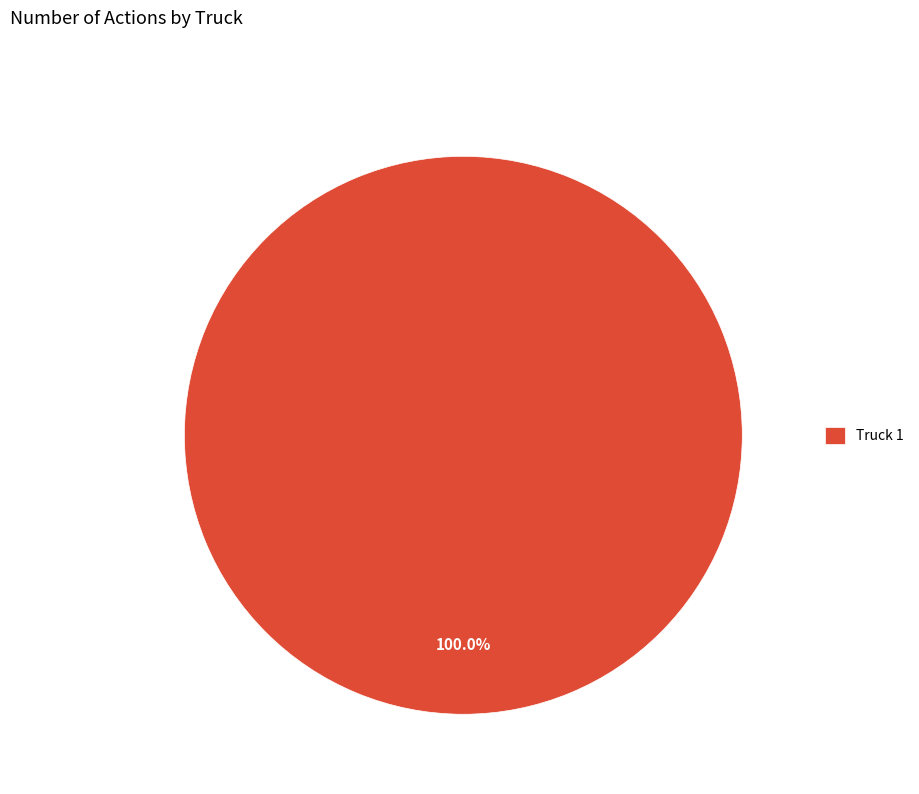

Rank the categories by value from highest to lowest.

Truck 1